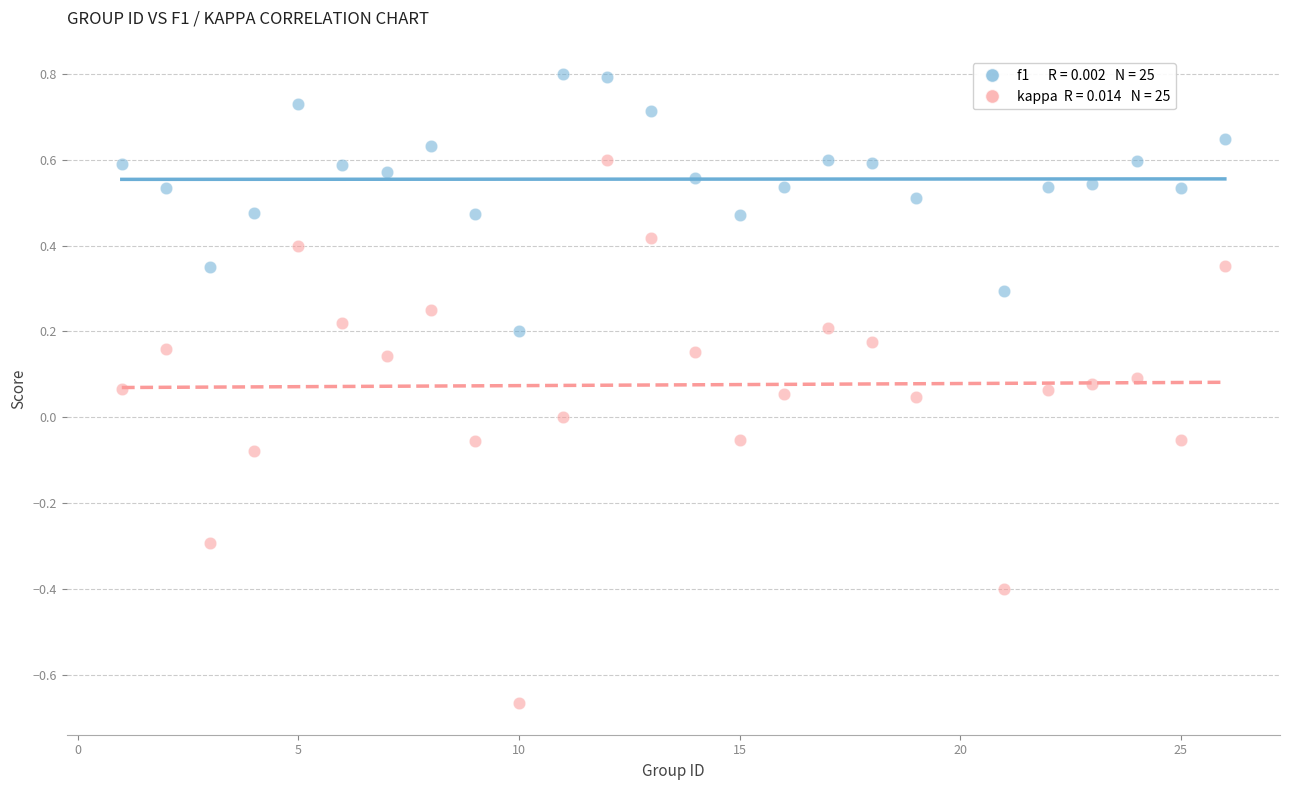

Across all data points, what is the range of Y values (max minus min)?

1.5